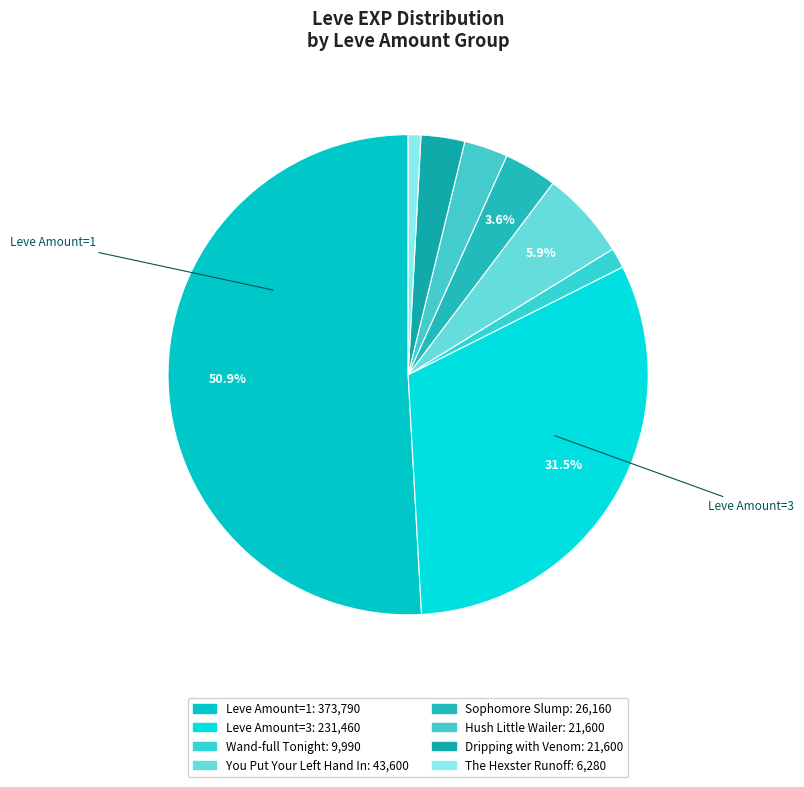

How many segments does this pie chart have?

8